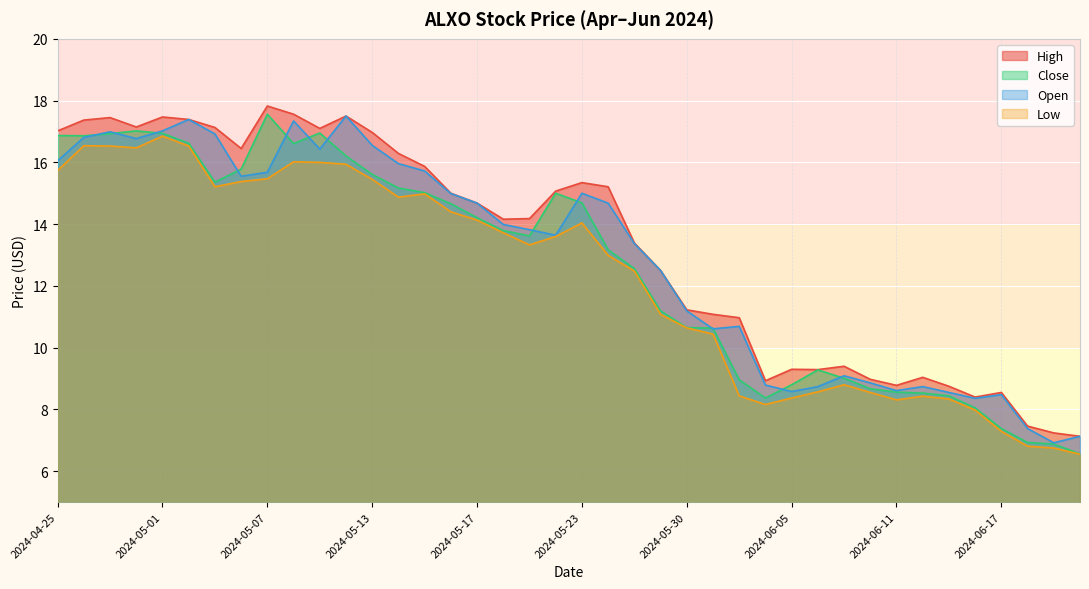

The value of Low at 2024-05-02 is 26.3. True or false?

False